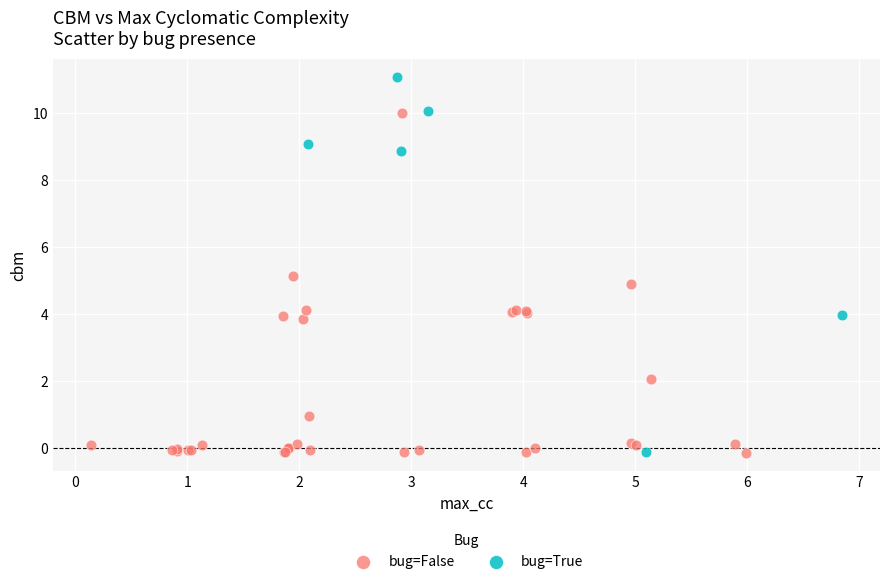

What are all the series names shown in the legend?

bug=False, bug=True